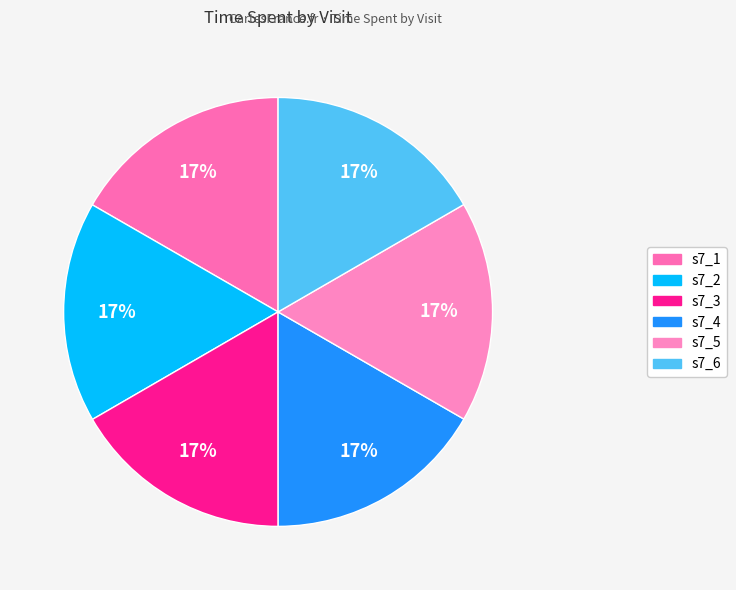

To the nearest percent, what is the combined percentage of s7_1 and s7_5?

33%